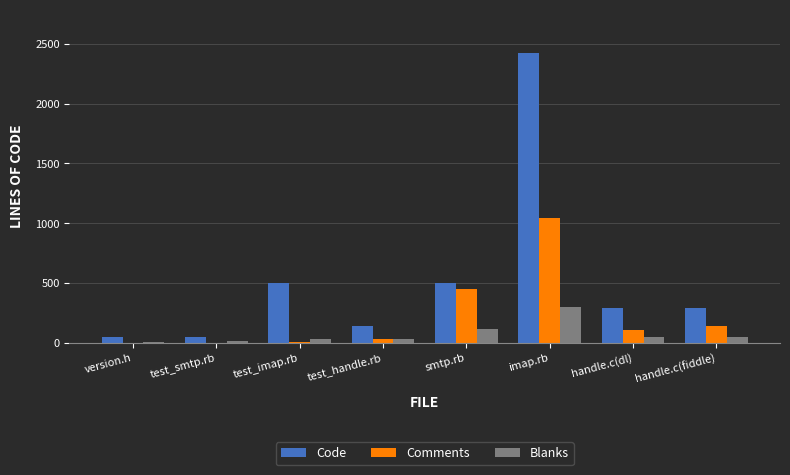

Between test_imap.rb and test_handle.rb, which series saw the biggest shift?

Code